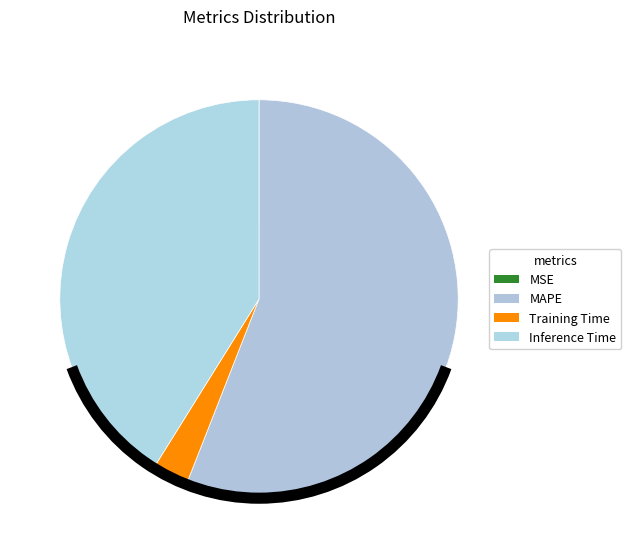

To the nearest percent, what is the average slice percentage?

25%